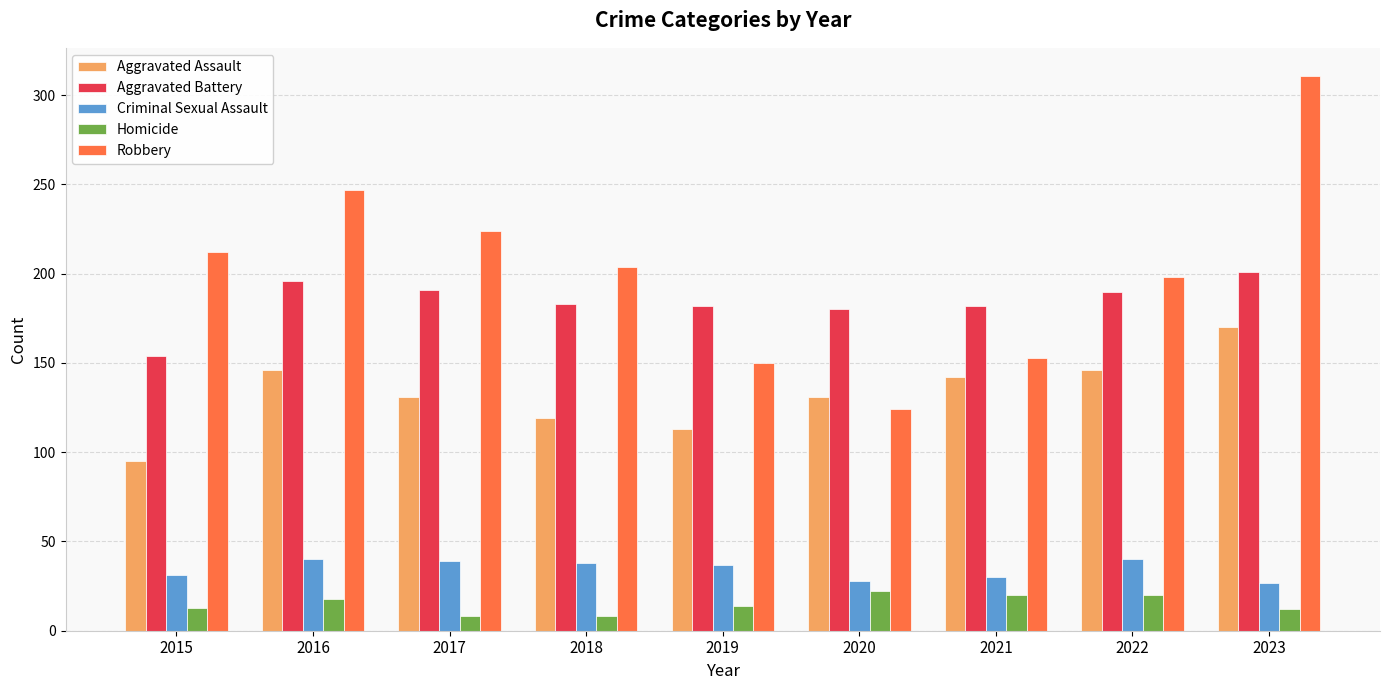

At which label does Robbery first exceed 204?

2015